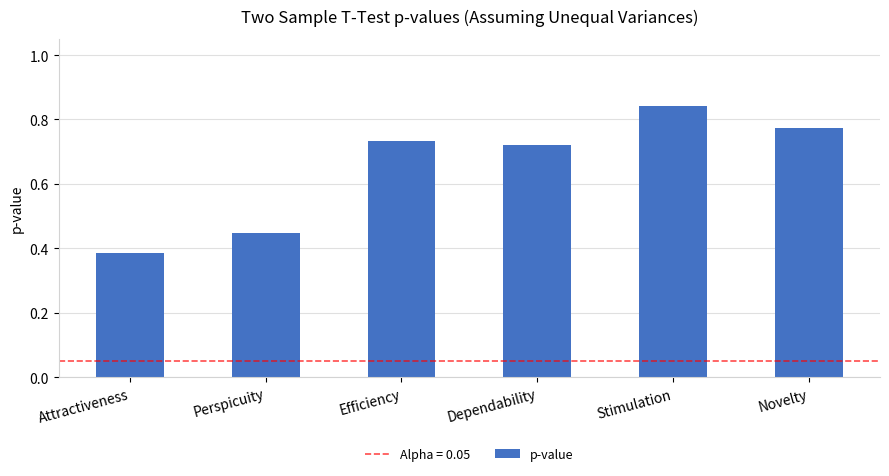

At which category does the chart reach its peak across all series?

Stimulation